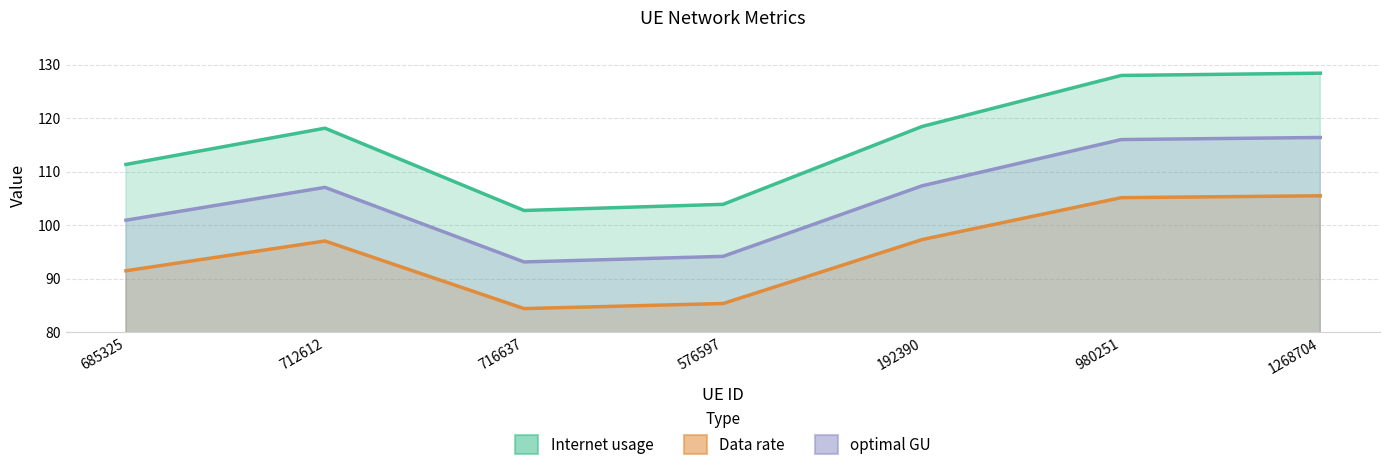

Which series has the largest total across all categories?

Internet usage